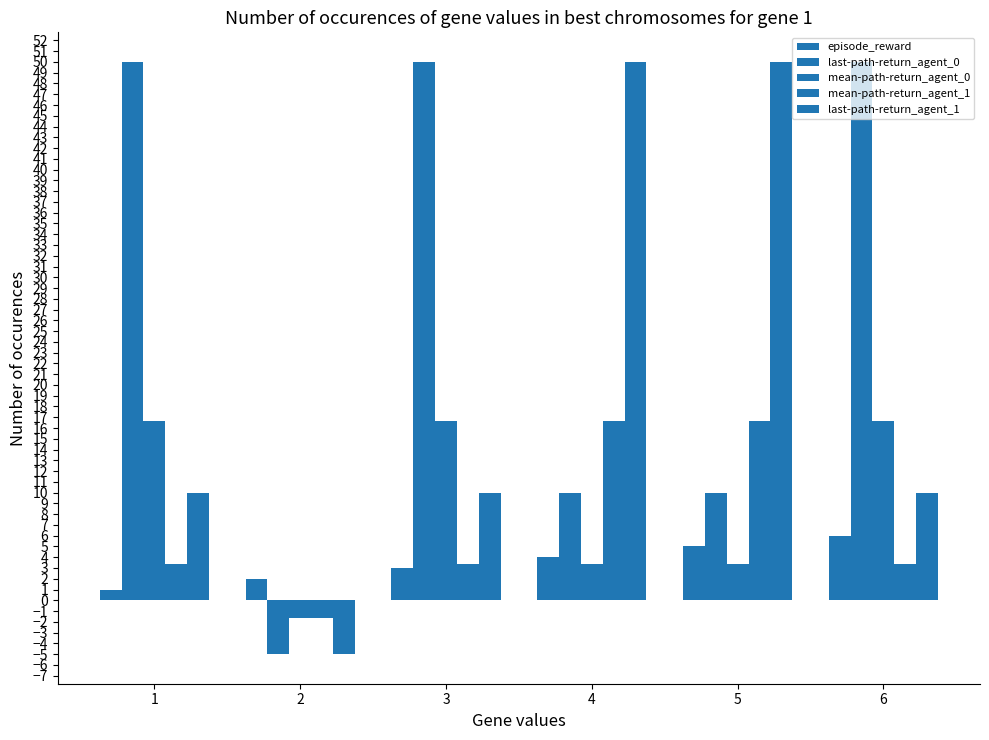

How many distinct data groups are displayed?

5